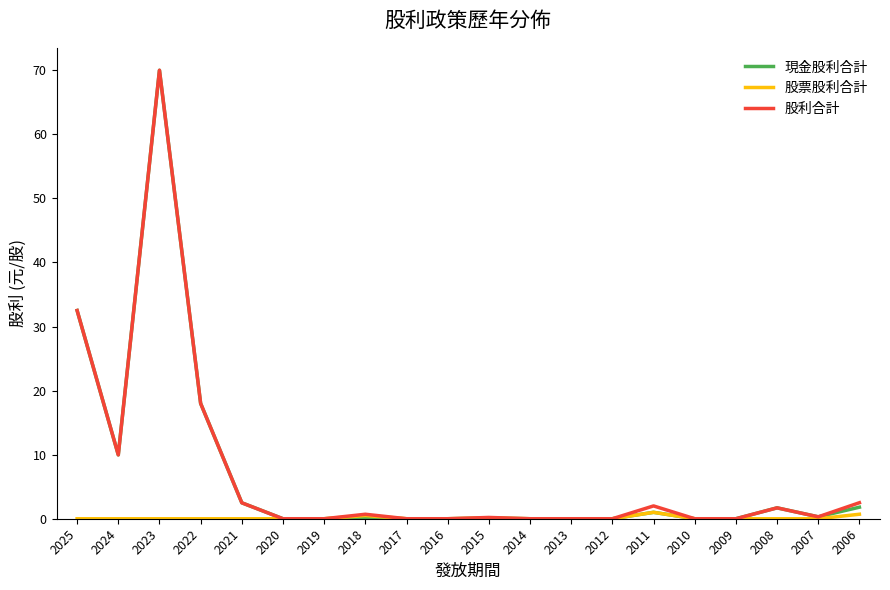

Which category has the highest value across all series?

2023